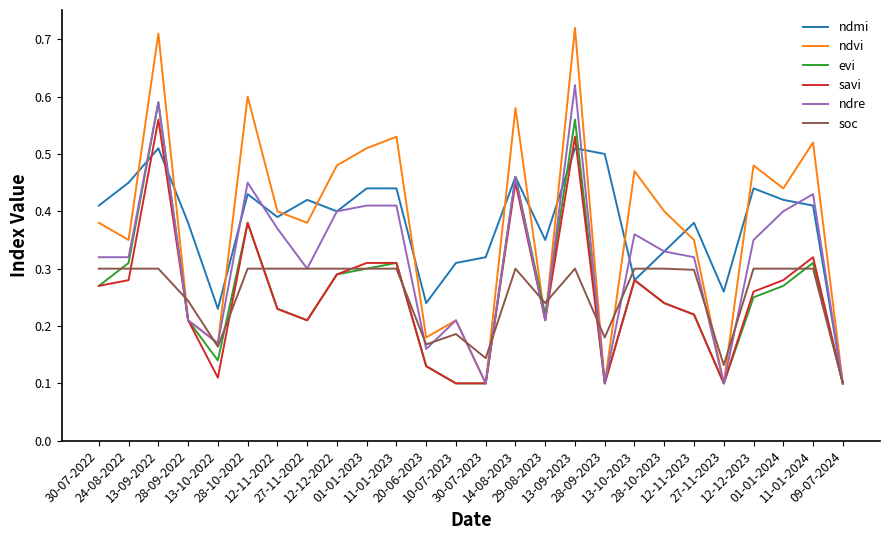

Which series has the largest range (max minus min)?

ndvi